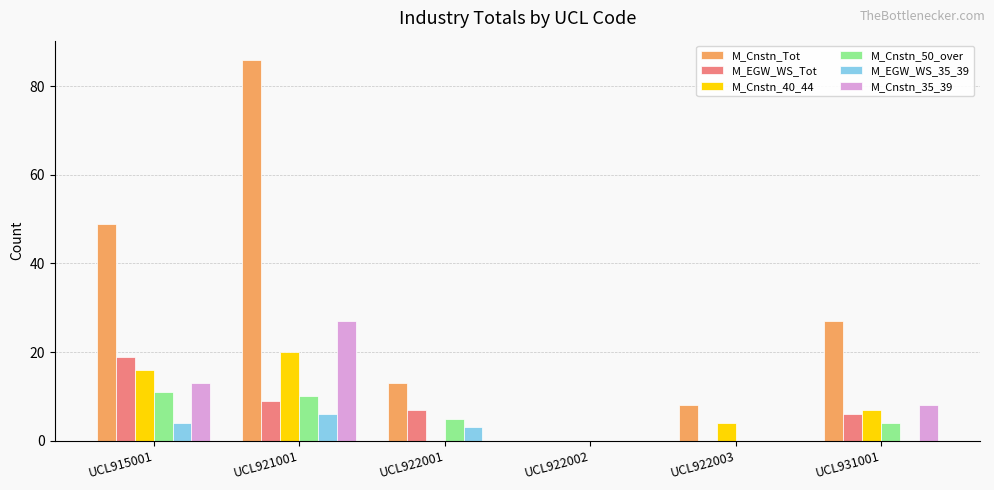

Is the value of M_Cnstn_Tot at UCL931001 greater than the value of M_EGW_WS_Tot at UCL931001?

Yes